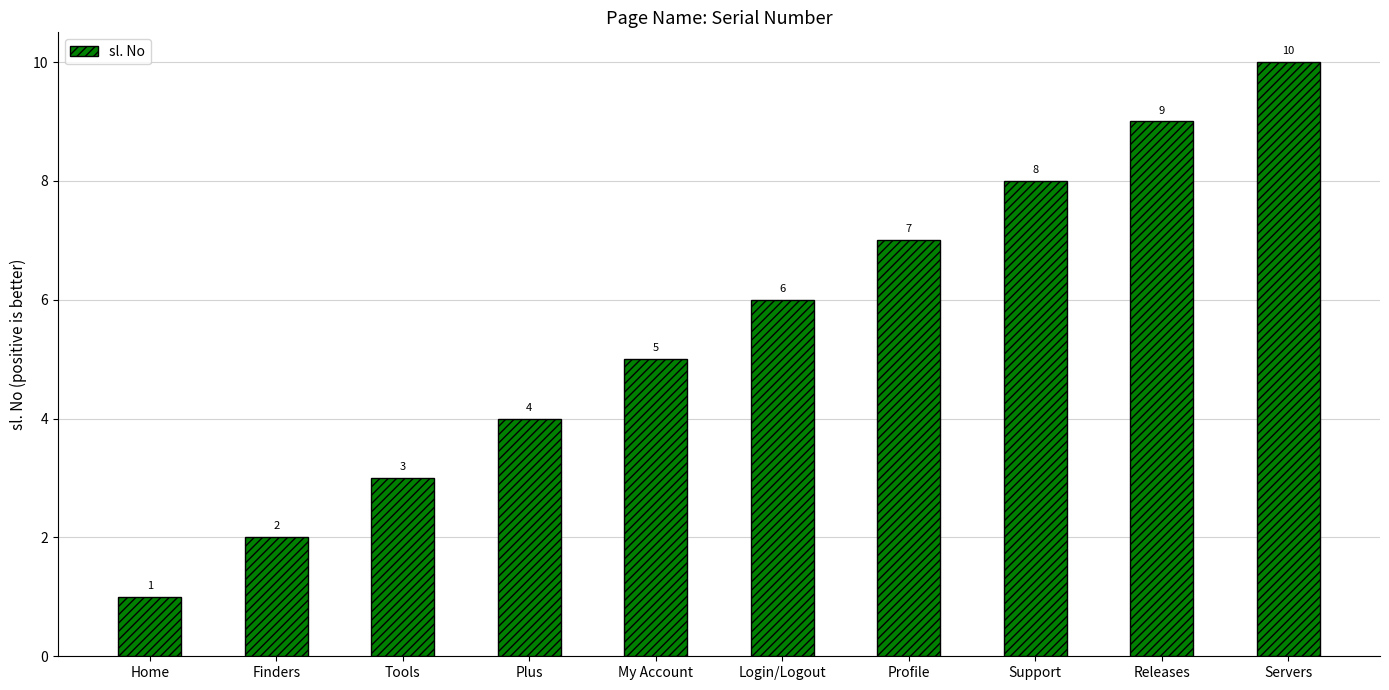

Which category has the highest value across all series?

Servers